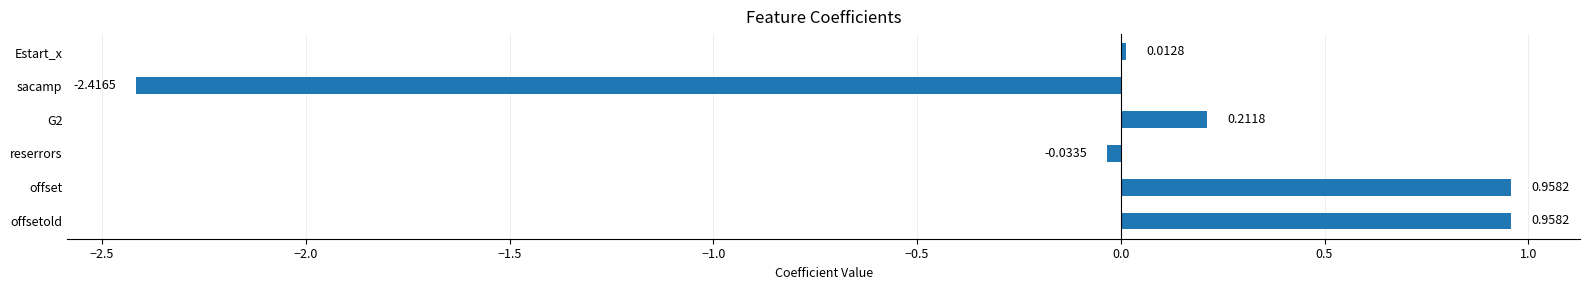

Which label corresponds to the smallest value in the chart?

sacamp